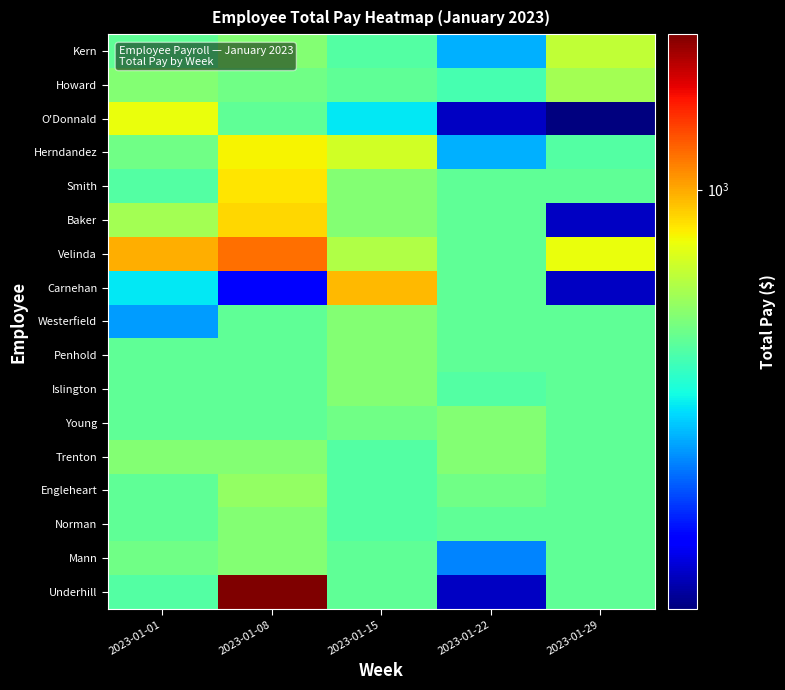

At which category is the sum across all series the highest?

2023-01-08